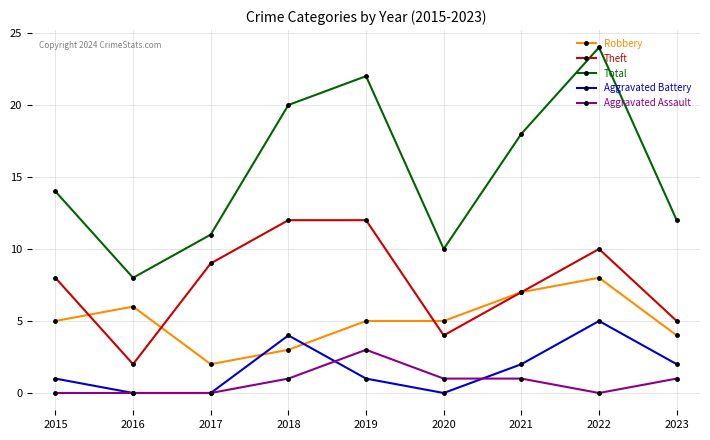

True or false: Total and Theft intersect in this chart.

False